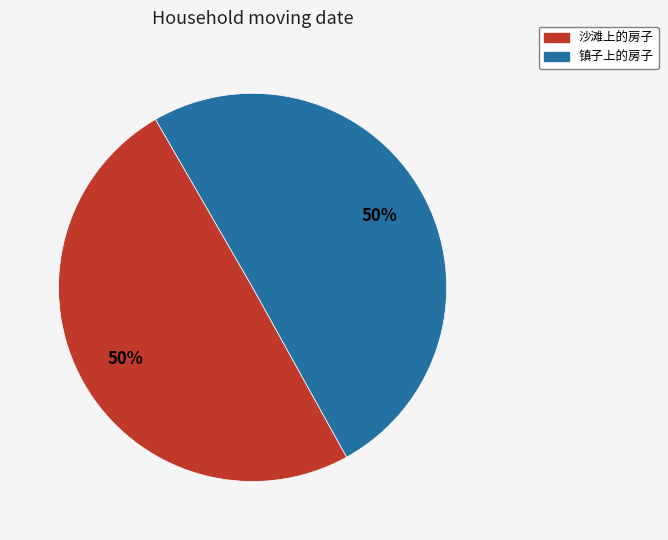

What is the ratio of the value at 沙滩上的房子 to the value at 镇子上的房子?

1.0